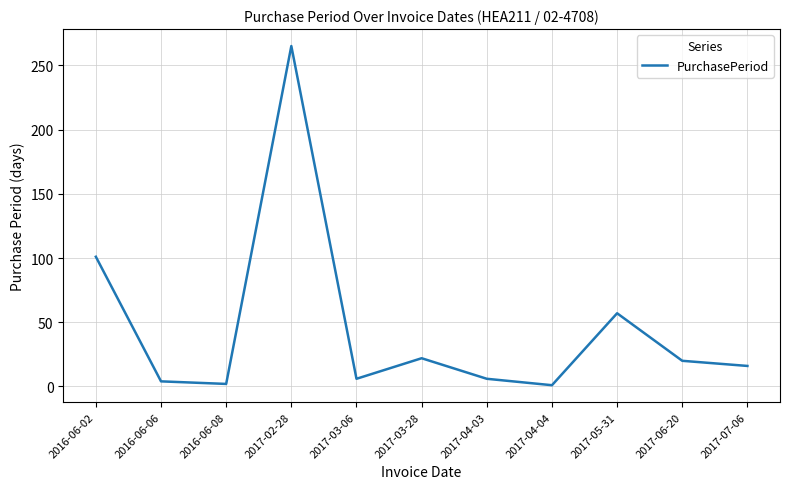

Does the chart have visible grid lines?

Yes